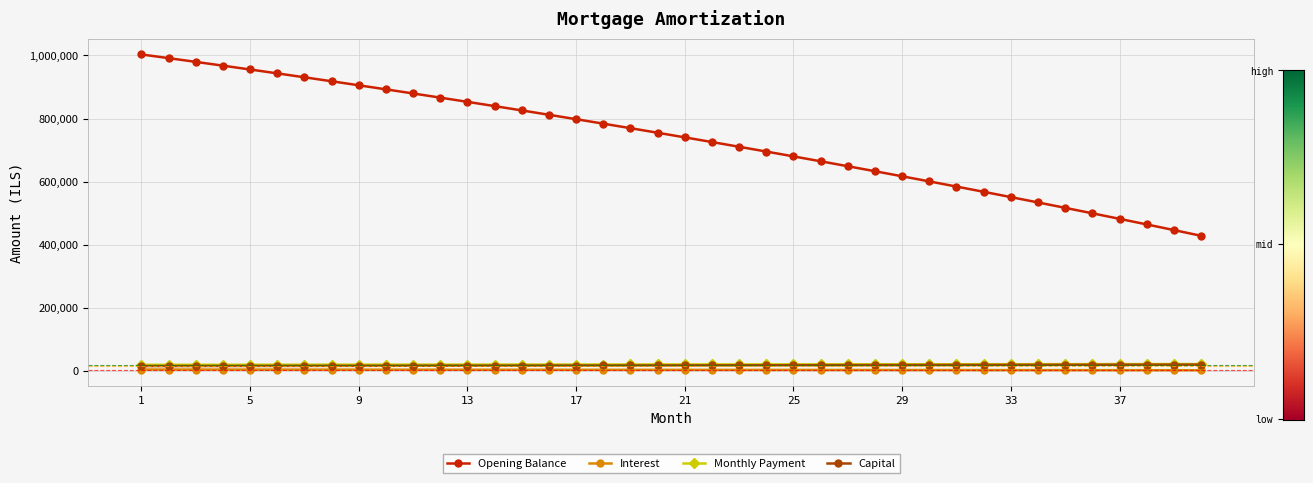

What is the highest value of the Capital series?

19591.0